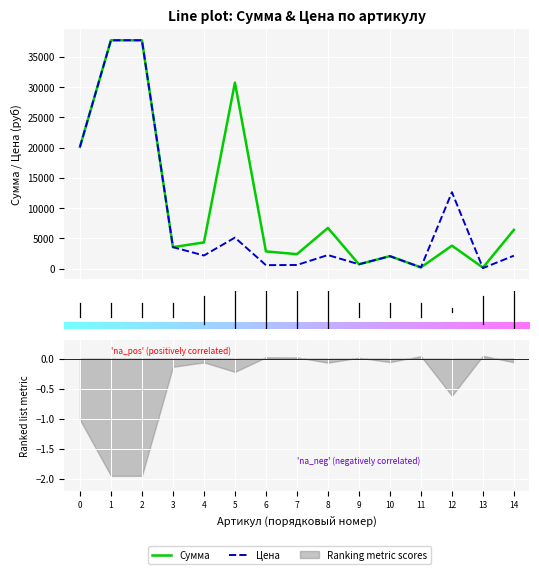

After their last crossing, which series has the higher values: Сумма or Цена?

Сумма